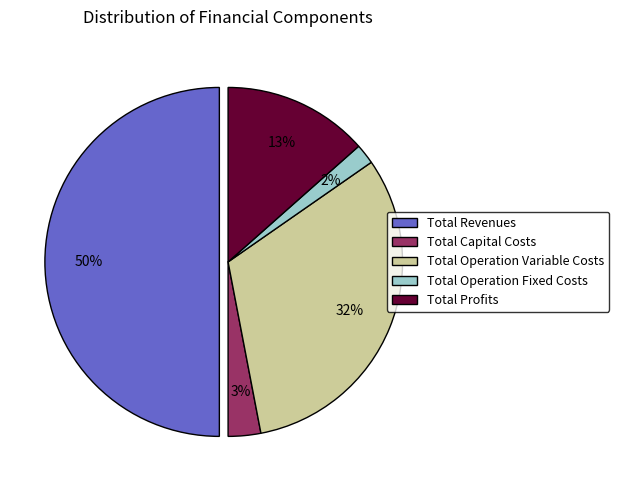

Do Total Revenues and Total Operation Fixed Costs together represent more than half of the pie?

Yes